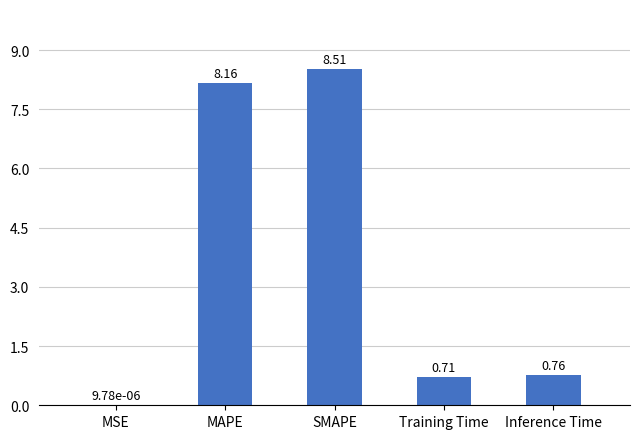

The chart shows a value of 3.3 at SMAPE. True or false?

False